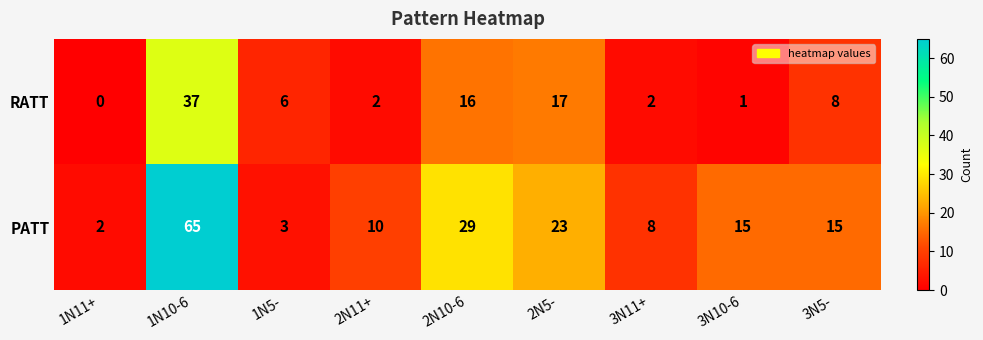

What is the total value across all series at 3N5-?

23